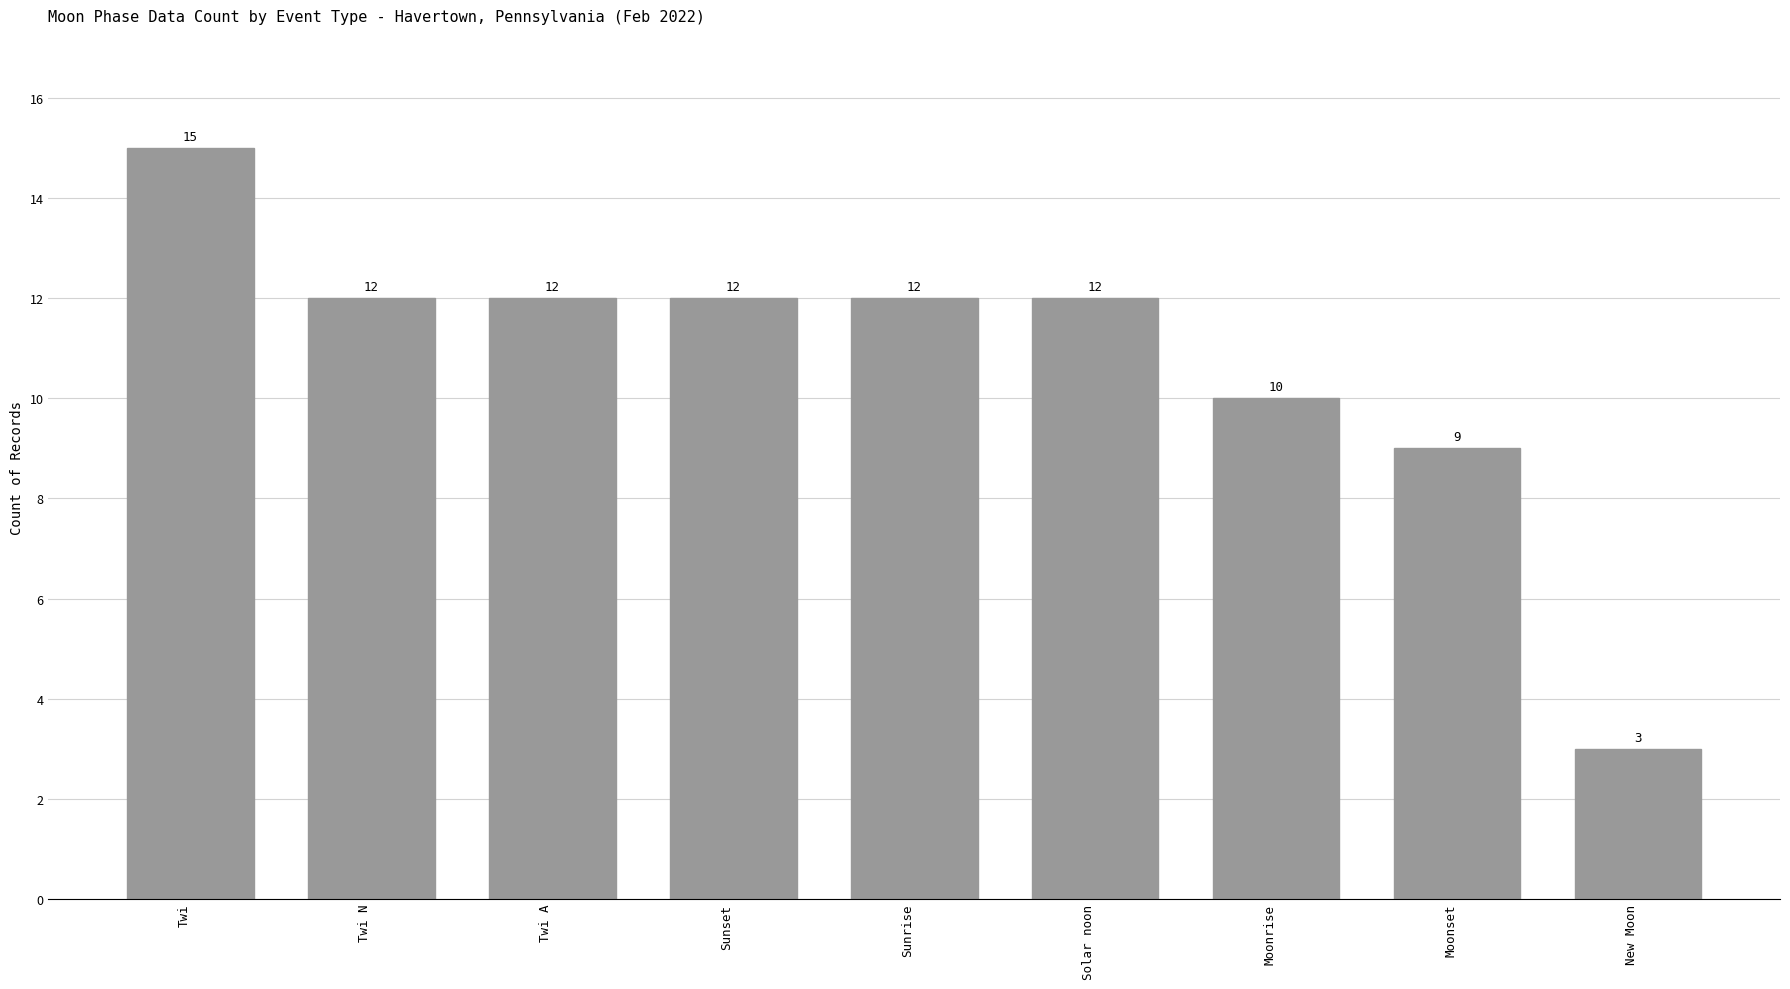

How many categories are shown in the chart?

9